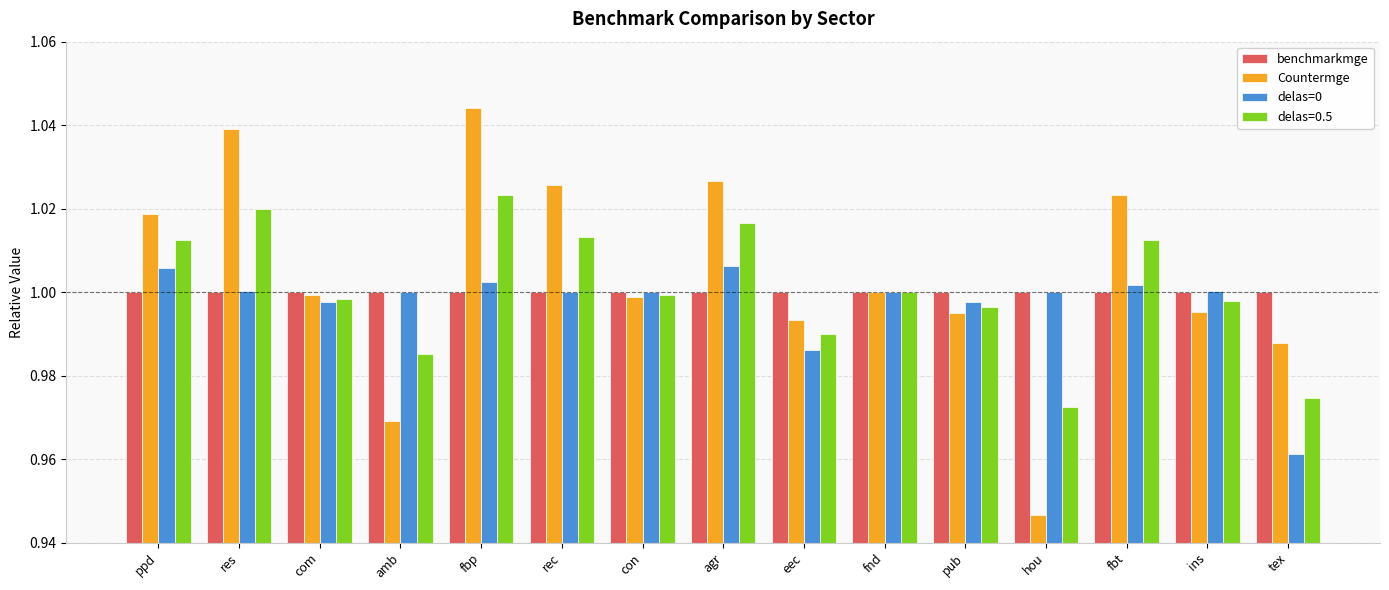

Where is delas=0 nearest to the value 0?

tex